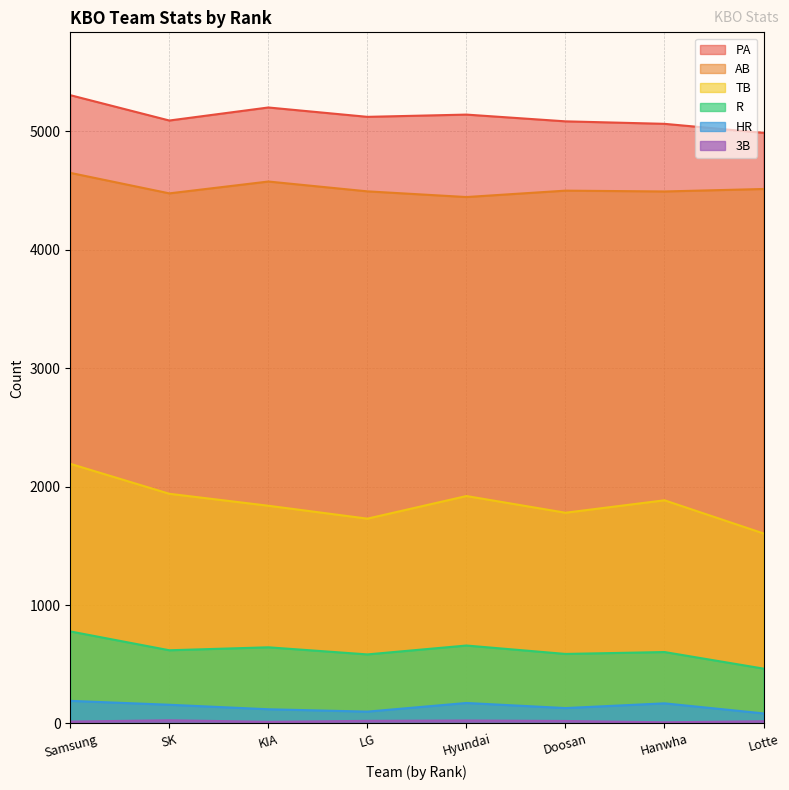

True or false: 3B and R intersect in this chart.

False